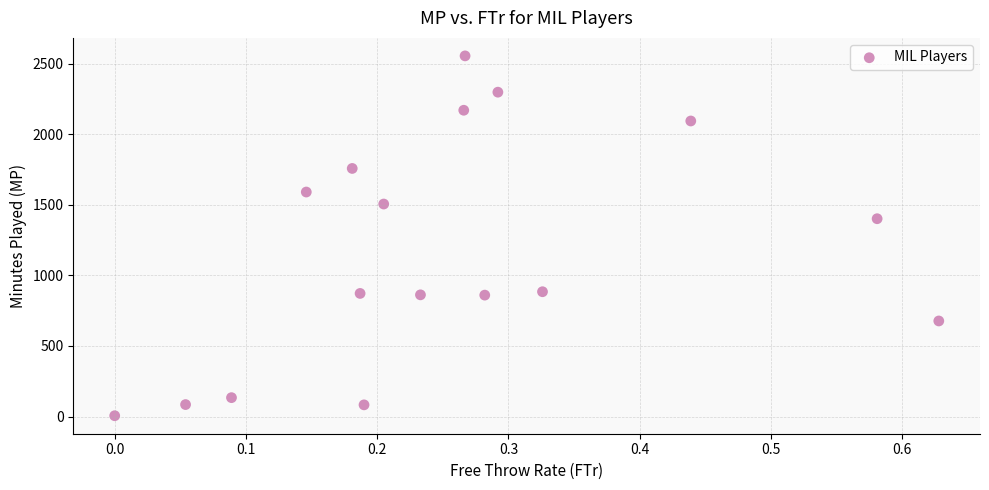

What is the range of Y values (max minus min)?

2548